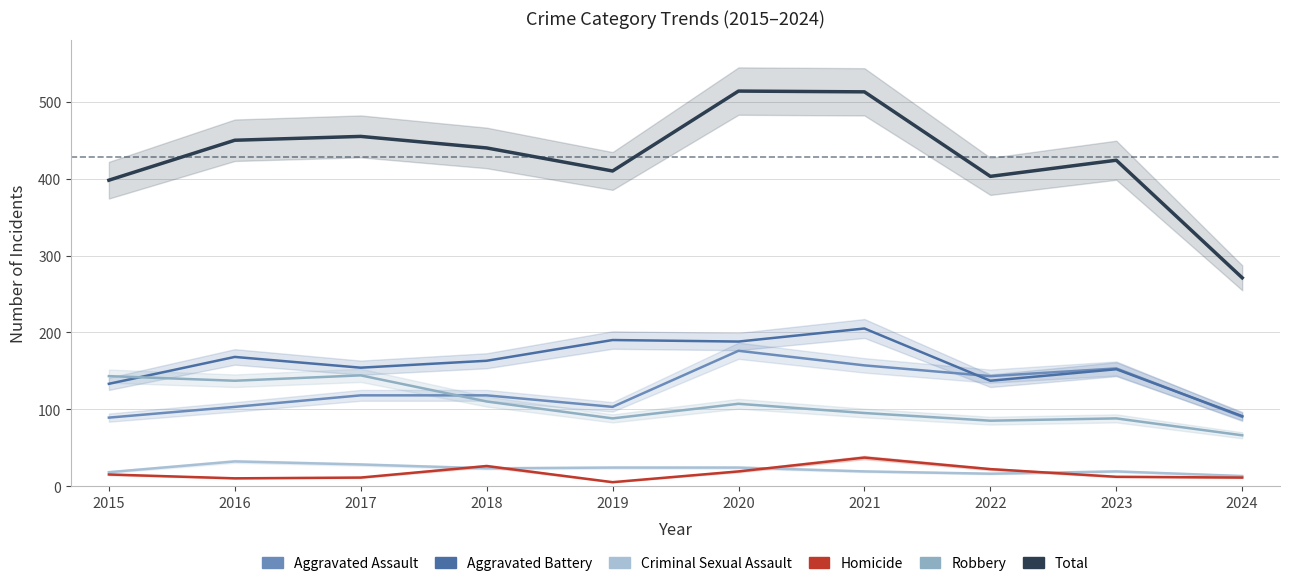

How many lines are shown in the chart?

6